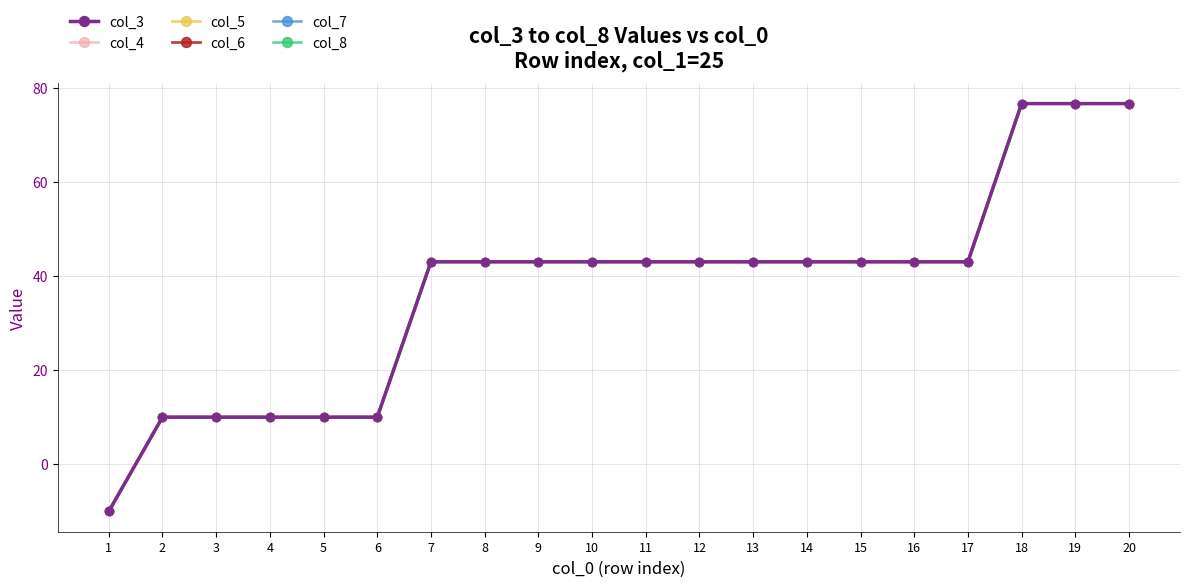

Is the value of col_8 at 14 greater than the value of col_6 at 3?

Yes